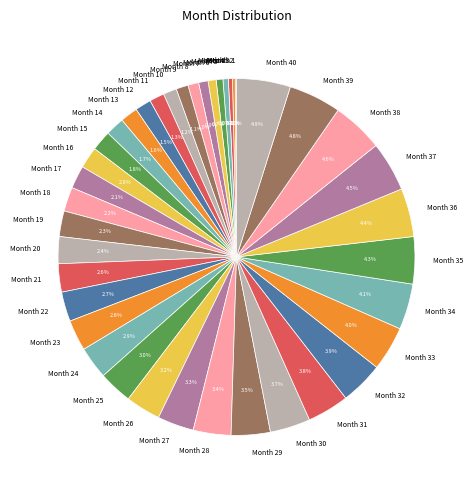

Is there any slice that represents more than half of the pie?

No